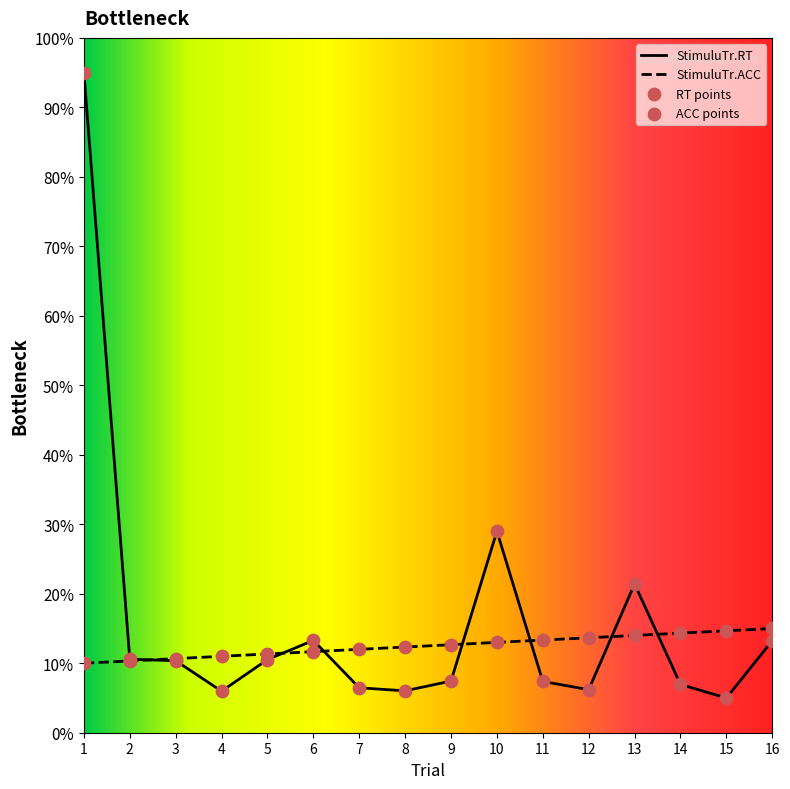

Approximately how many times larger is the value at 14 compared to 7?

1.1